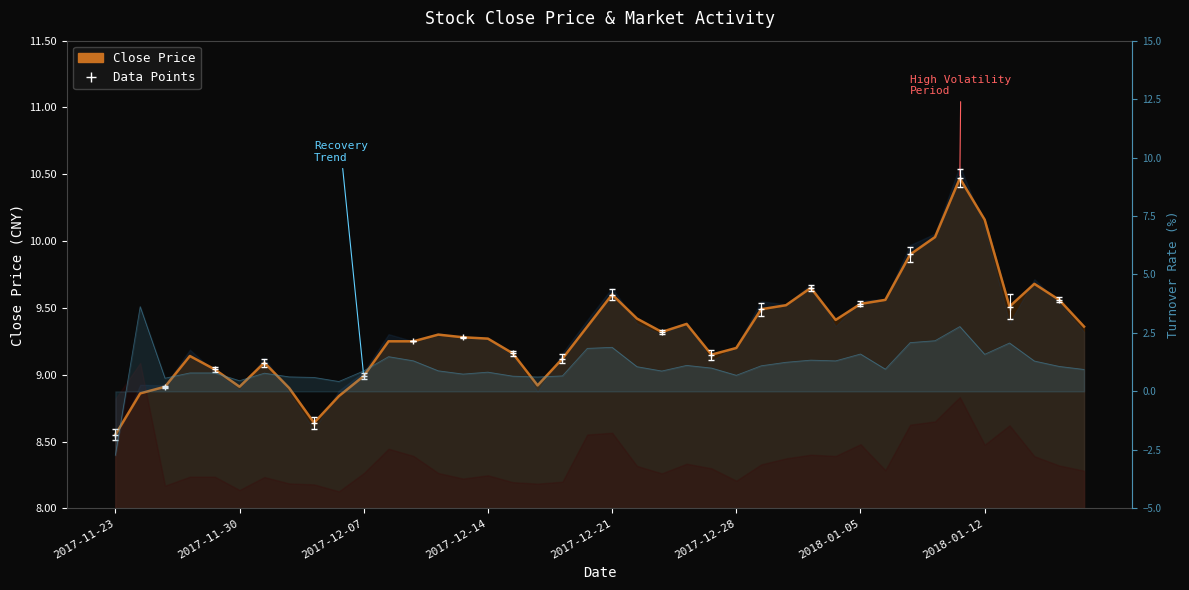

How many interior local peaks (higher than both neighbors) does the data have?

8